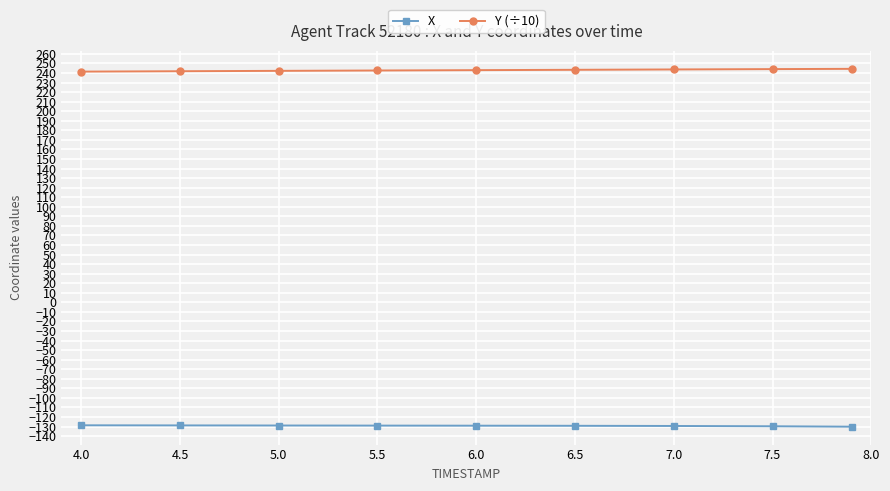

What is the value of the Y (÷10) point at the 9th from the left?

244.3